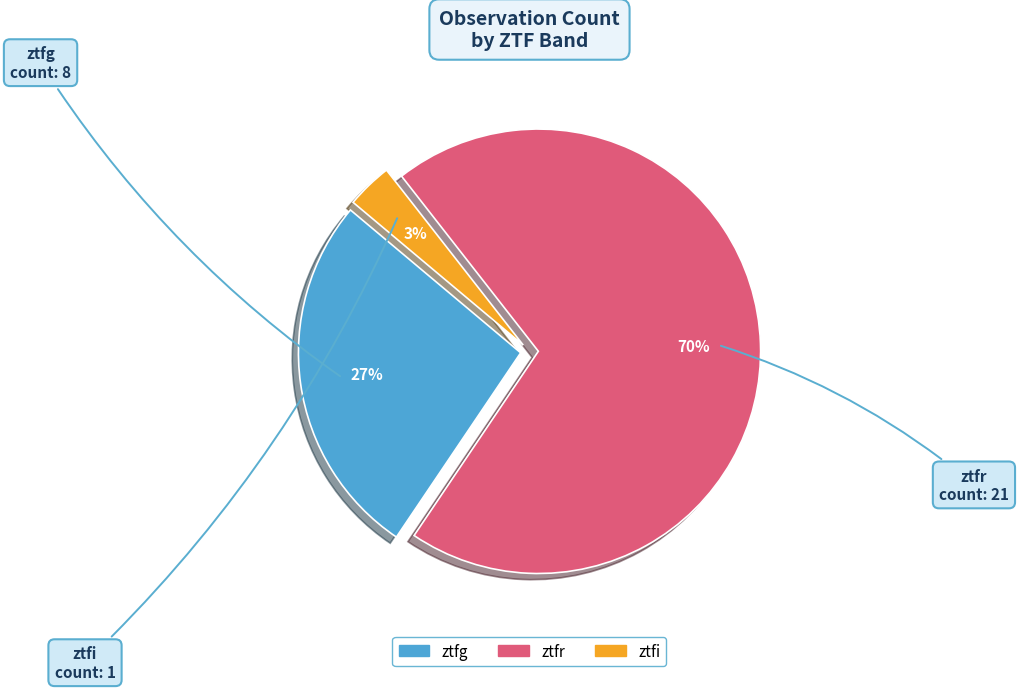

Which category has the biggest portion of the pie?

ztfr